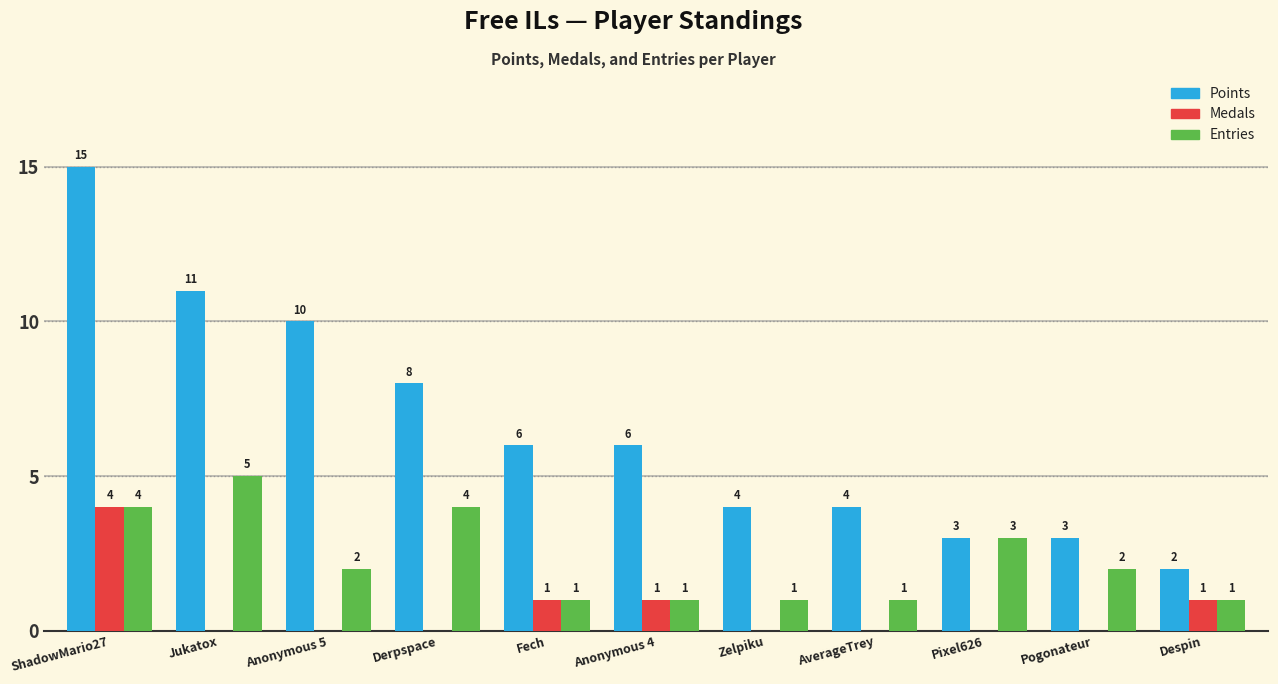

True or false: Medals has a value of 1 at Anonymous 4.

True